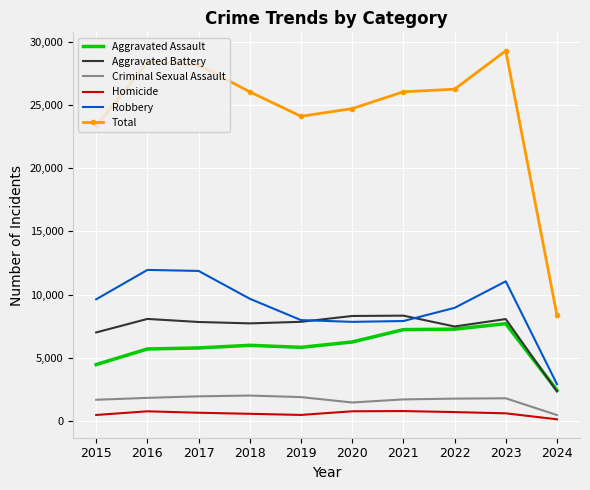

List the series in order of their peak value, highest first.

Total, Robbery, Aggravated Battery, Aggravated Assault, Criminal Sexual Assault, Homicide